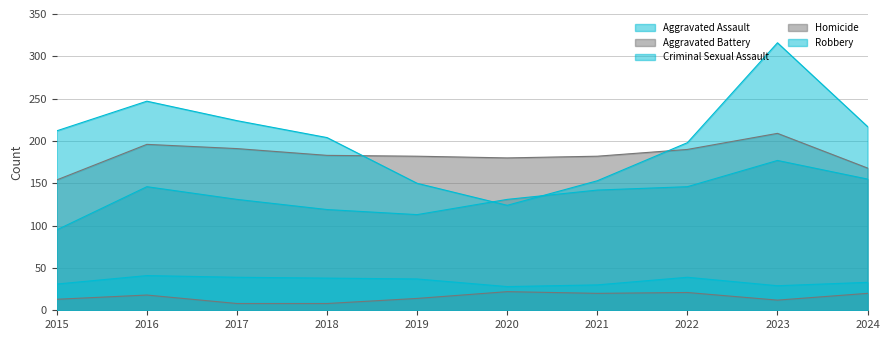

What is the sum of the Aggravated Assault values at 2023 and 2019?

290